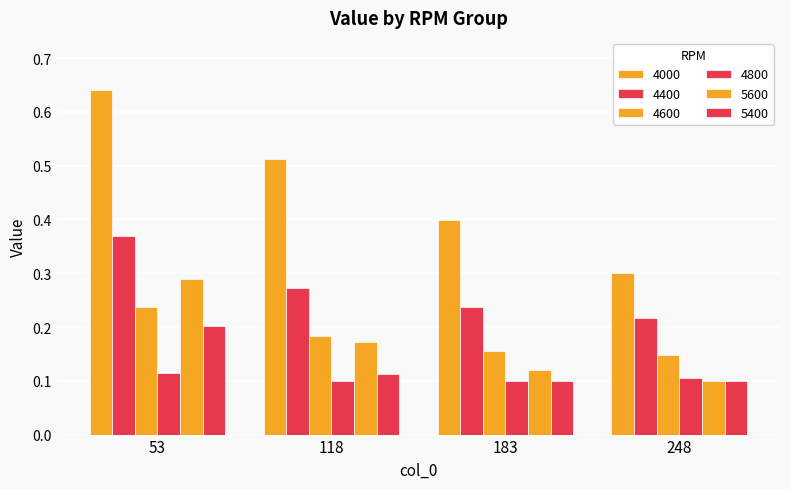

What is the lowest value of the 5400 series?

0.1